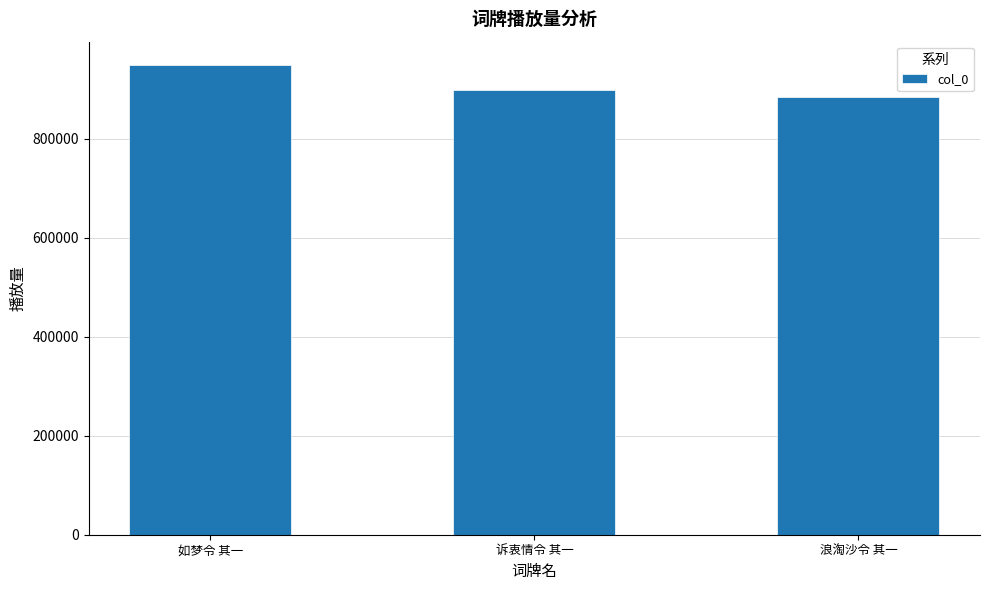

What is the smallest value displayed?

884841